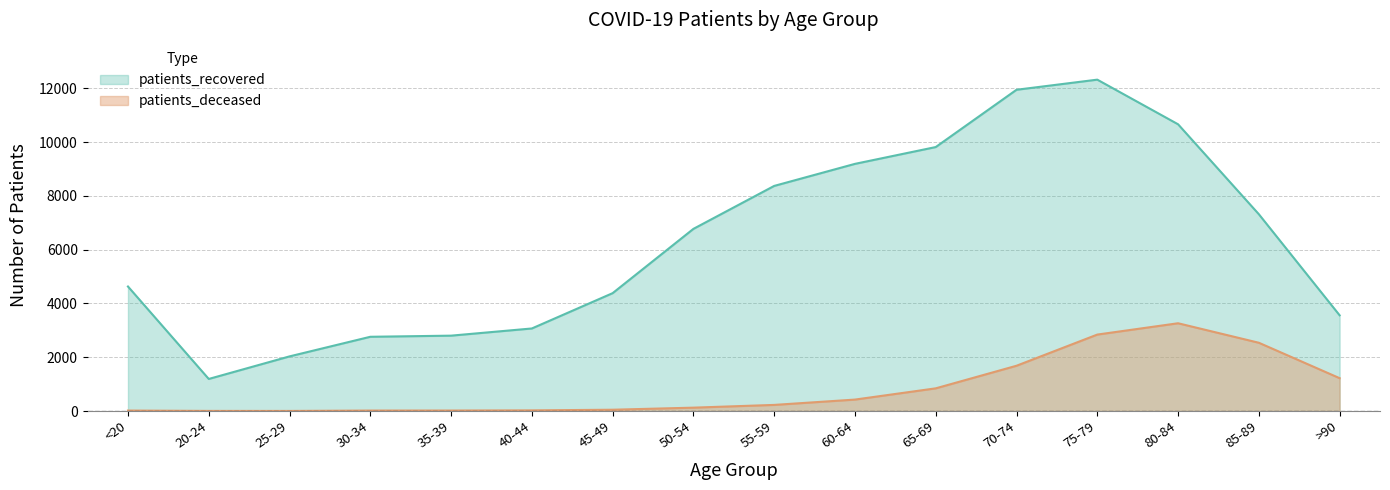

What is the highest value of the patients_deceased series?

3263